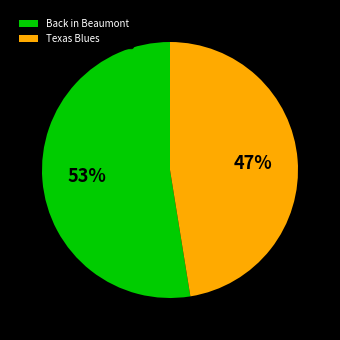

How many segments does this pie chart have?

2